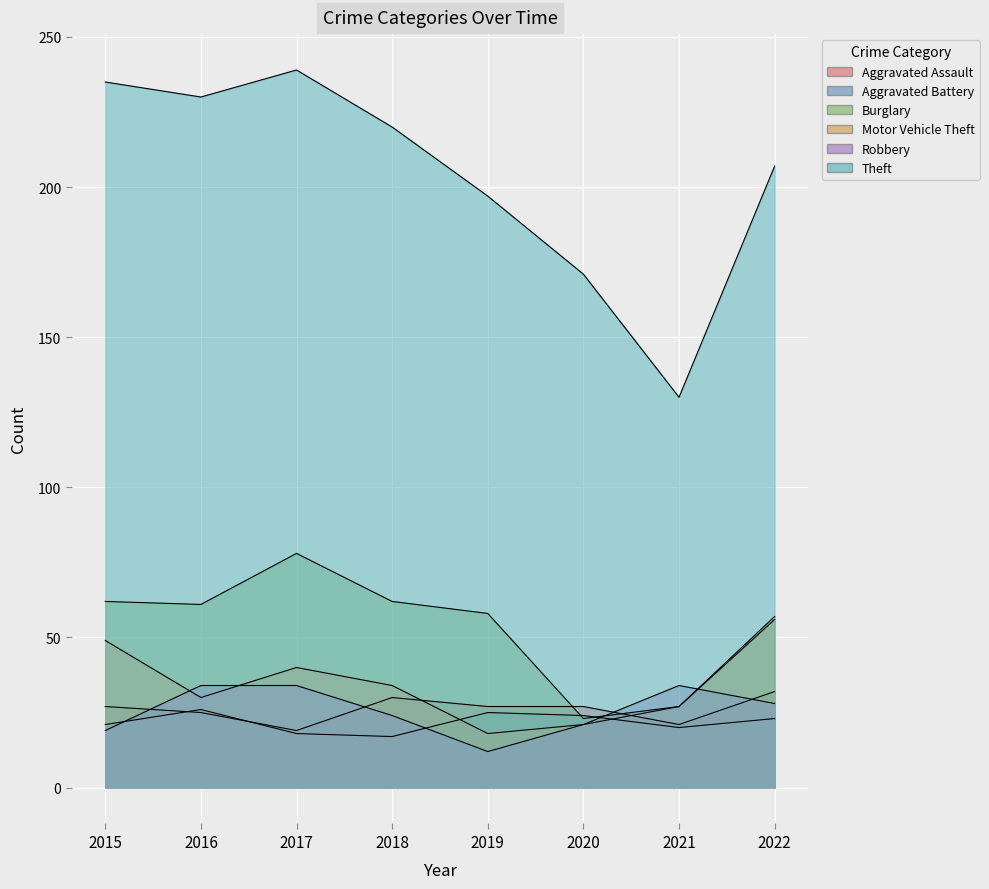

Count the number of categories in the chart.

8